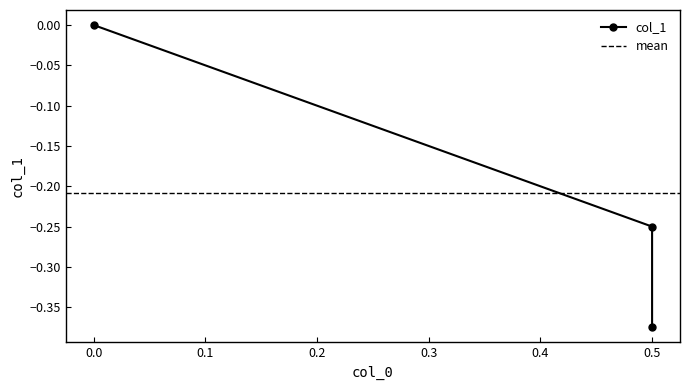

What is the value of the 2nd point from the left?

-0.4